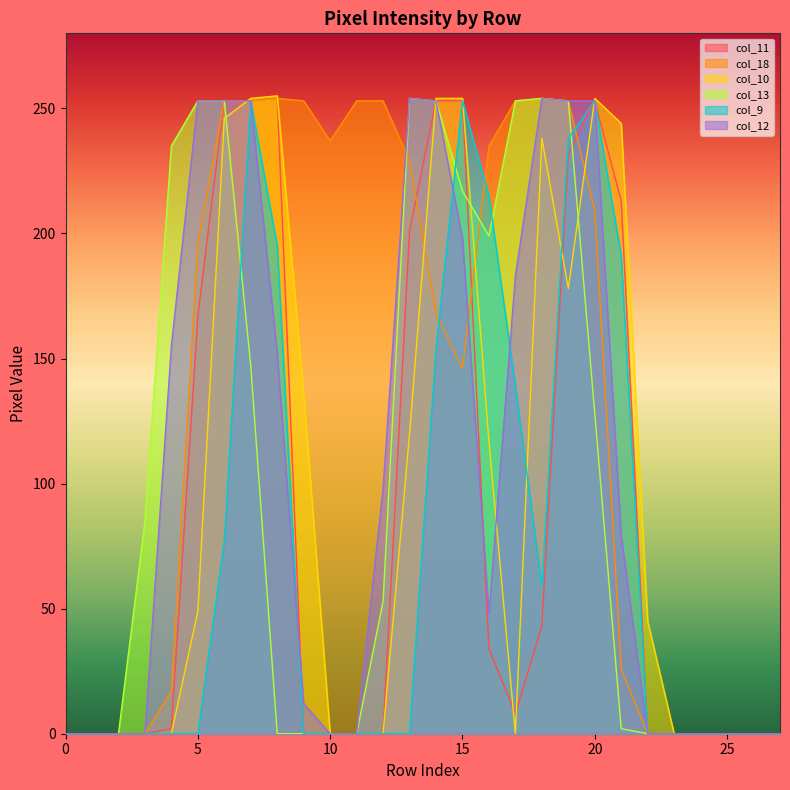

What is the value of the col_11 point at the 15th from the left?

253